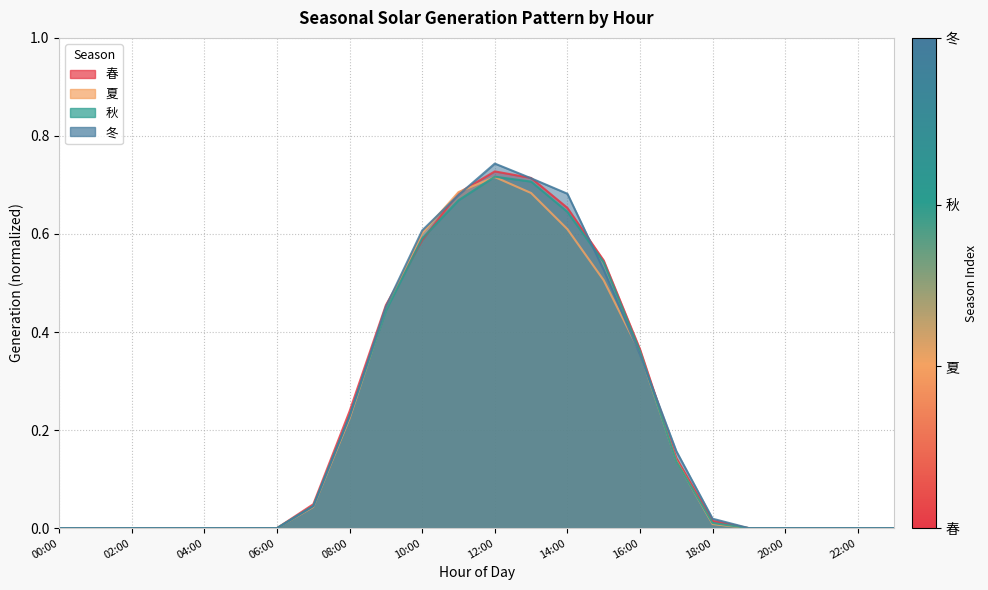

Reading right to left, extract all data points from this chart.

春: 0.0	0.0	0.0	0.0	0.0	0.0	0.1	0.4	0.5	0.7	0.7	0.7	0.7	0.6	0.5	0.2	0.0	0.0	0.0	0.0	0.0	0.0	0.0	0.0
夏: 0.0	0.0	0.0	0.0	0.0	0.0	0.1	0.4	0.5	0.6	0.7	0.7	0.7	0.6	0.4	0.2	0.0	0.0	0.0	0.0	0.0	0.0	0.0	0.0
秋: 0.0	0.0	0.0	0.0	0.0	0.0	0.1	0.4	0.5	0.6	0.7	0.7	0.7	0.6	0.4	0.2	0.0	0.0	0.0	0.0	0.0	0.0	0.0	0.0
冬: 0.0	0.0	0.0	0.0	0.0	0.0	0.2	0.4	0.5	0.7	0.7	0.7	0.7	0.6	0.5	0.2	0.0	0.0	0.0	0.0	0.0	0.0	0.0	0.0